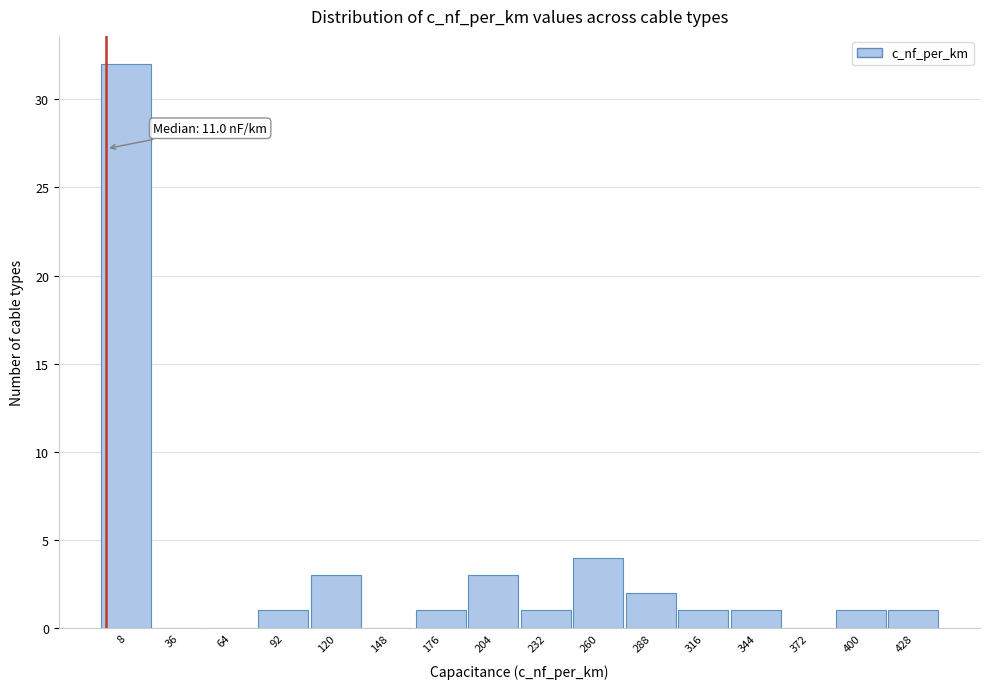

Reading left to right, what are all the values shown in this chart?

8=32	36=0	64=0	92=1	120=3	148=0	176=1	204=3	232=1	260=4	288=2	316=1	344=1	372=0	400=1	428=1